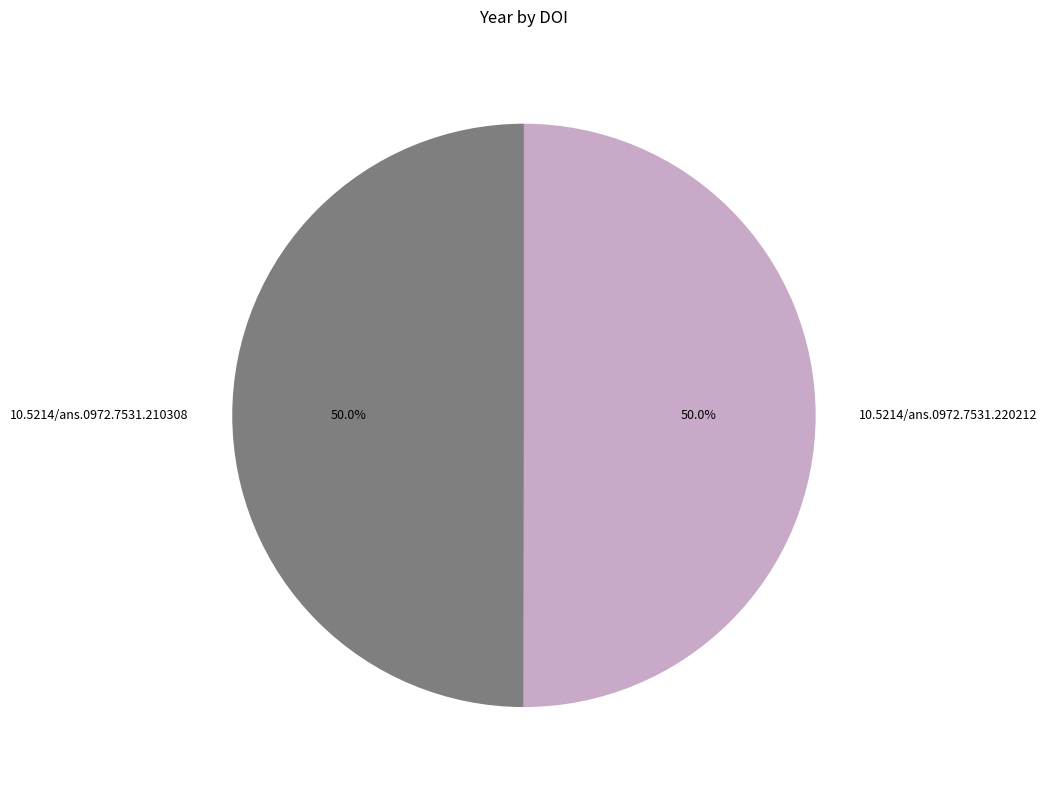

What is the ratio of the value at 10.5214/ans.0972.7531.210308 to the value at 10.5214/ans.0972.7531.220212?

1.0